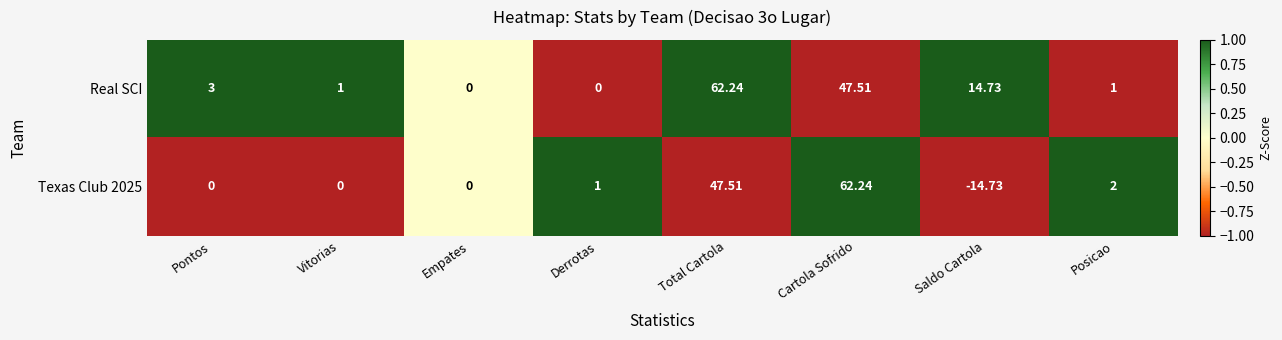

Which series has the largest total across all categories?

Real SCI